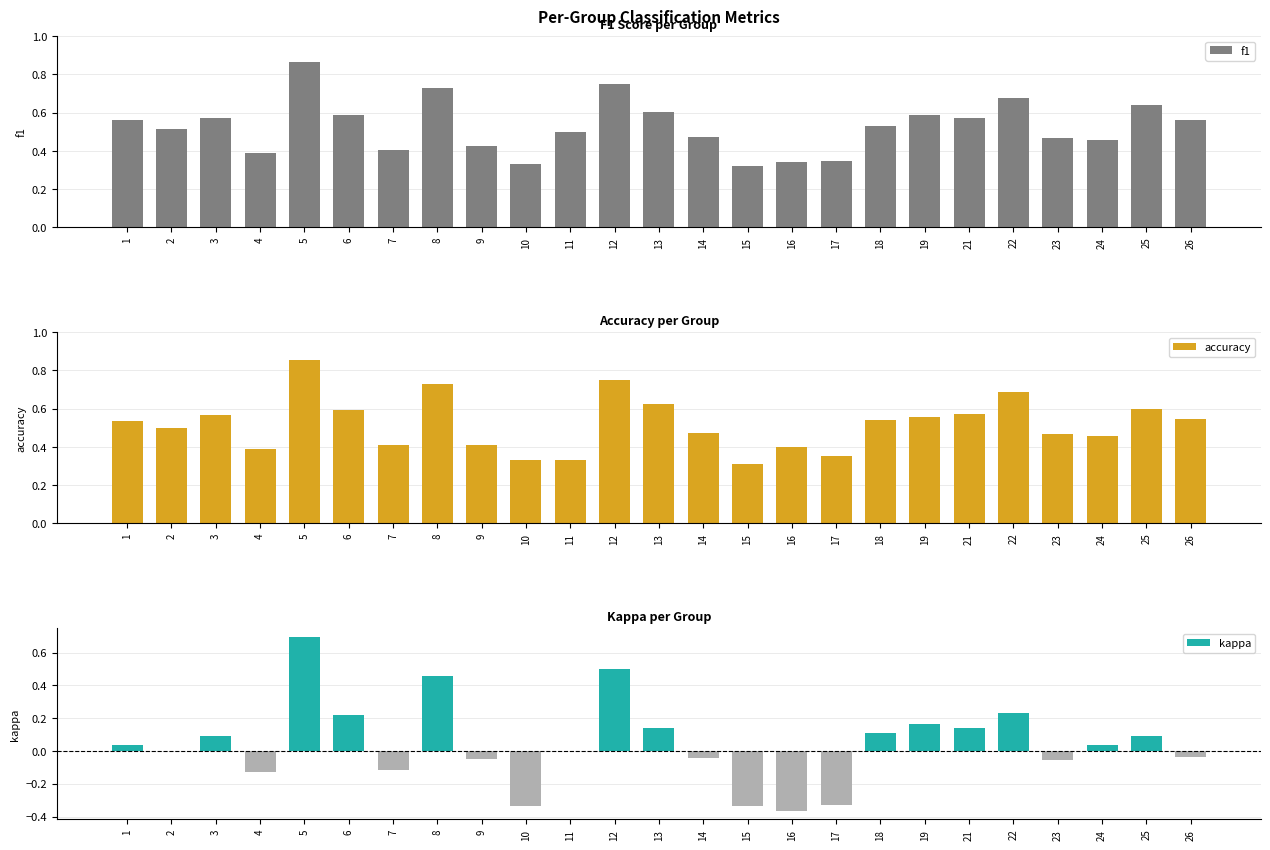

The value of accuracy at 11 is 0.6. True or false?

False